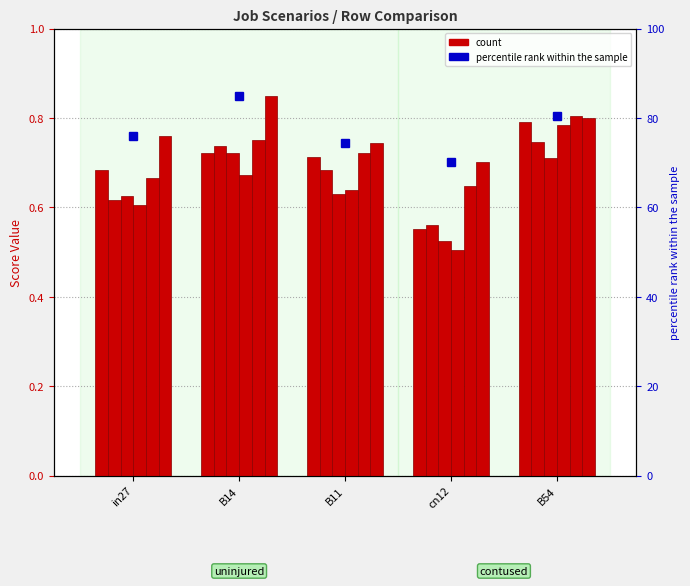

Is it true that job281_scenario2_542 equals 0.4 at in27?

False